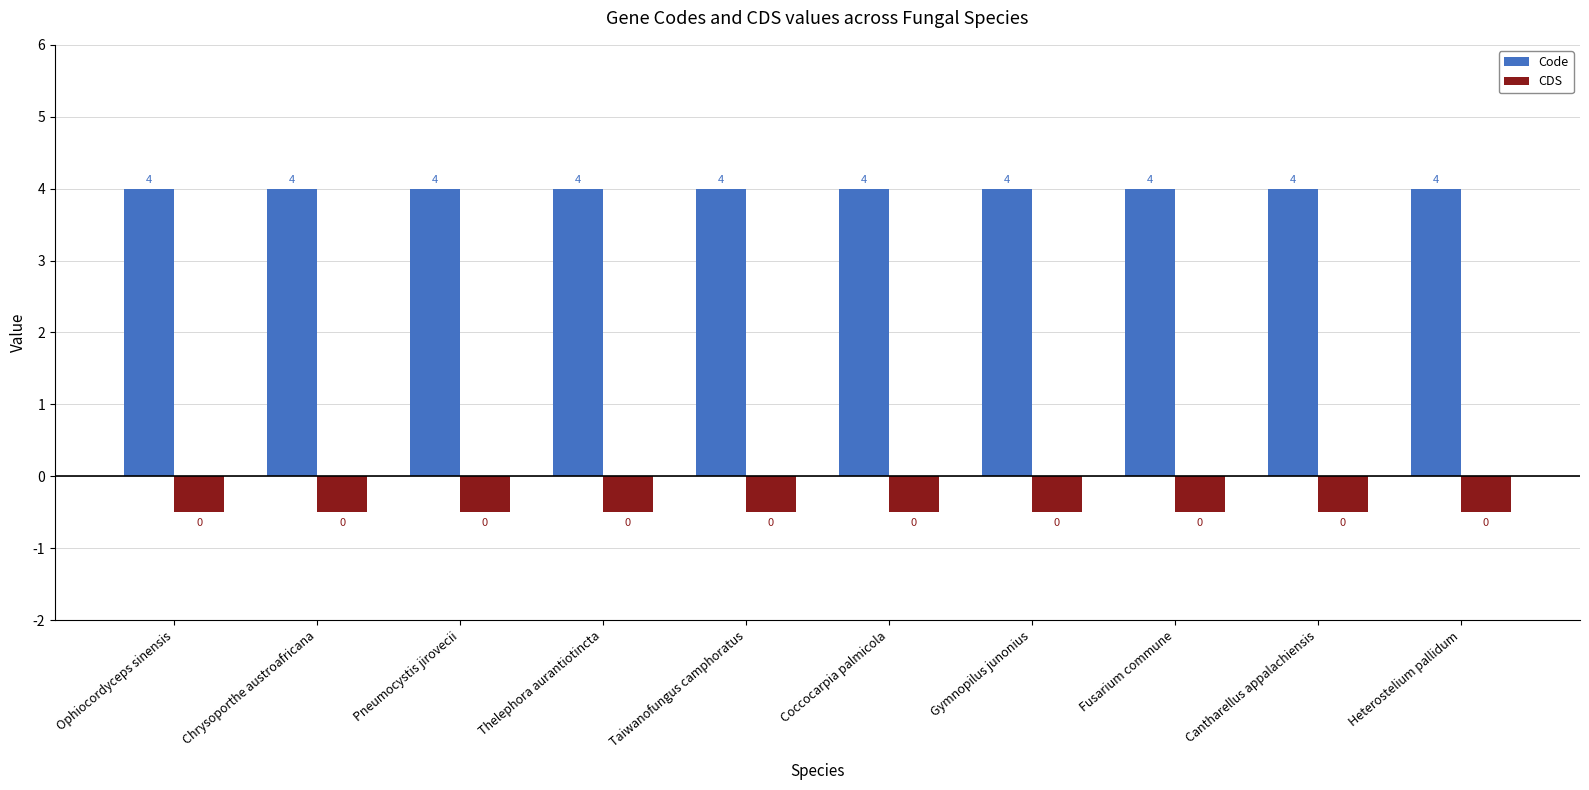

What is the maximum value for Code?

4.0